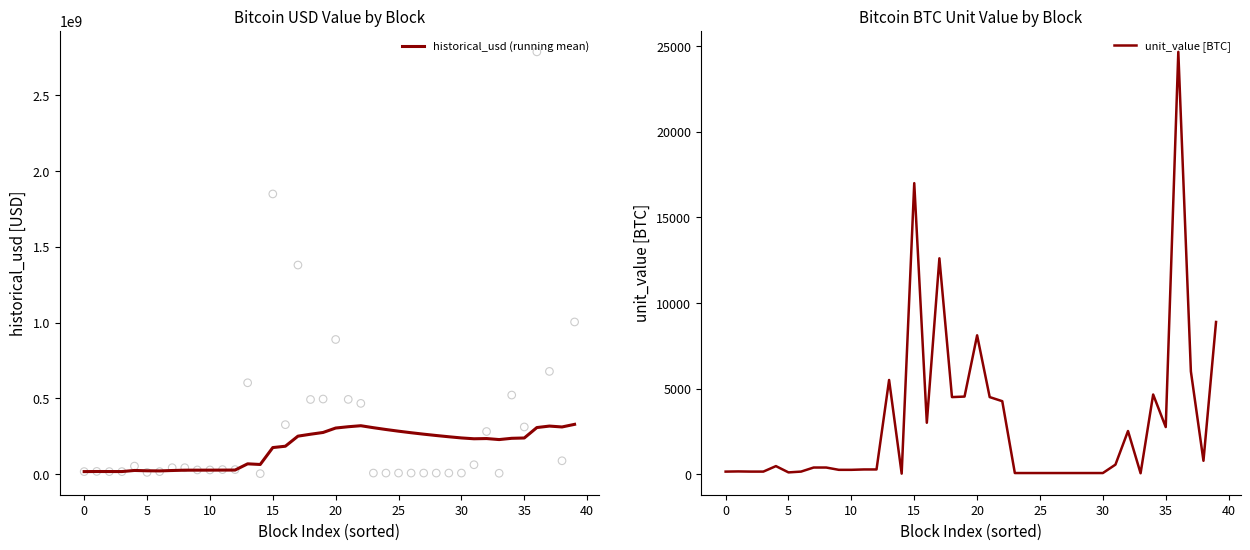

What are all the series names shown in the legend?

historical_usd (running mean), unit_value [BTC]